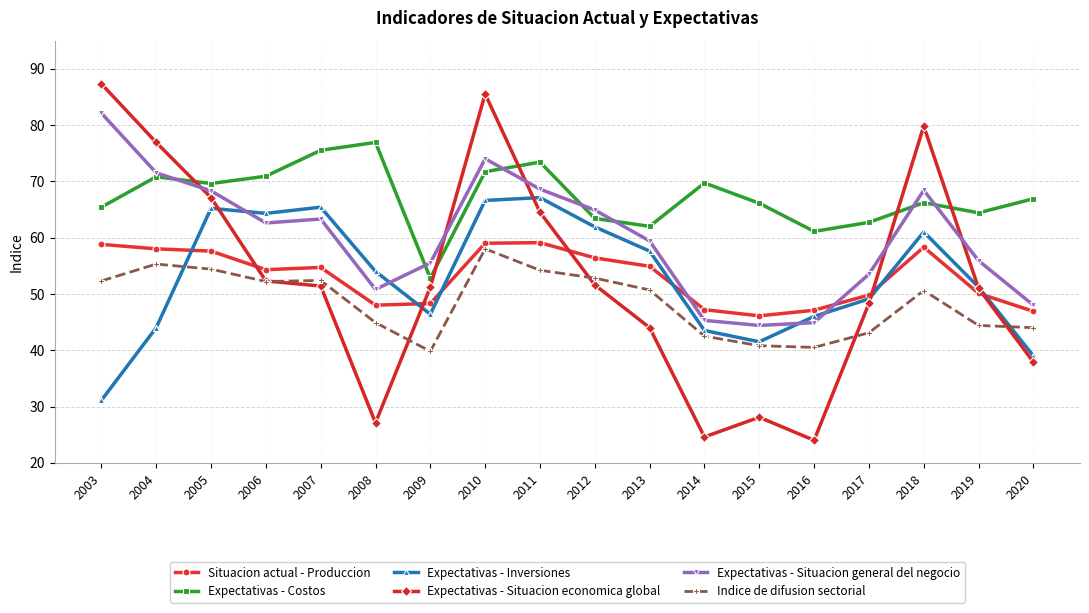

True or false: Situacion actual - Produccion has more than 0 interior local peaks.

True